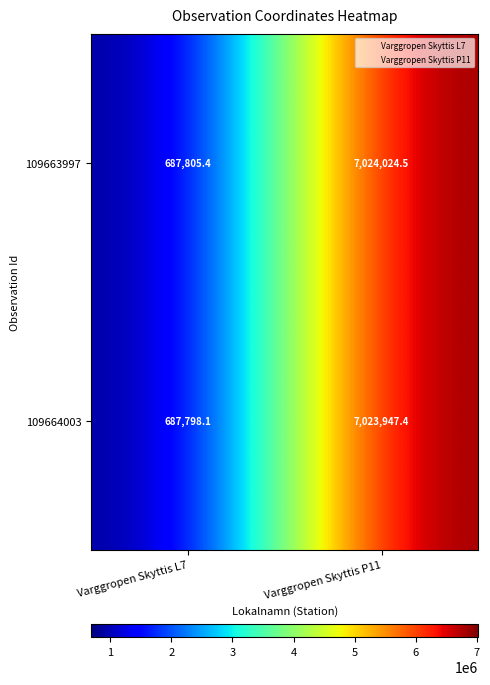

What is the average value of the 109663997 series?

3855915.0